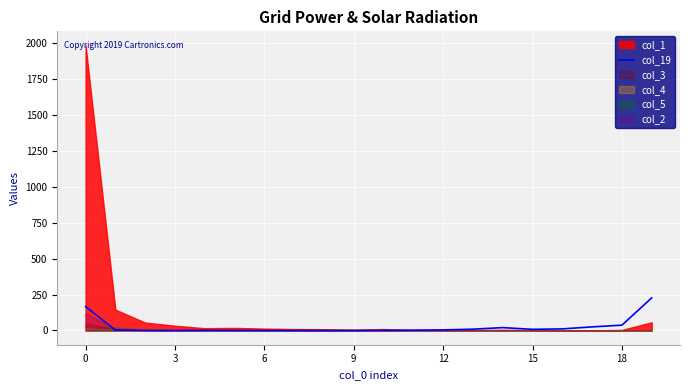

What is the ratio of the value at 9 to the value at 16?

0.1